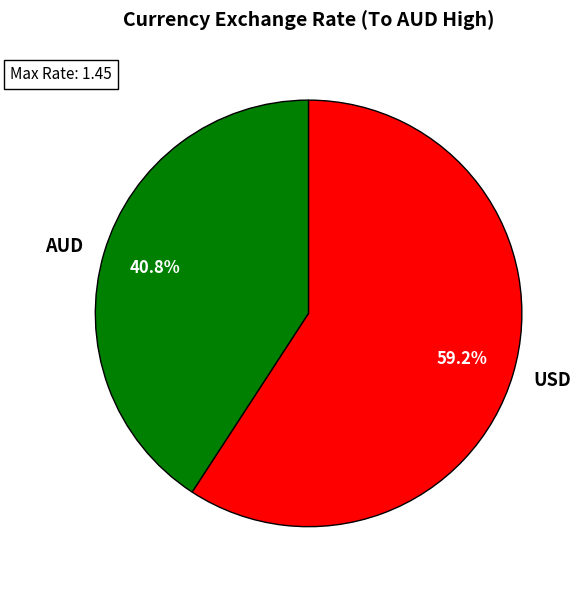

The AUD slice represents 41% of the pie. True or false?

True